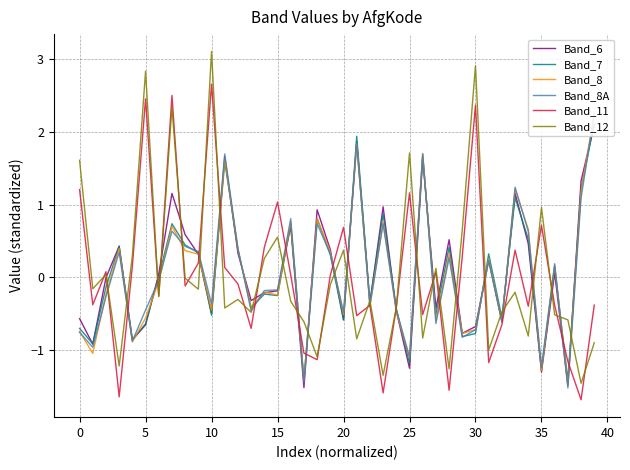

At which label does Band_12 reach its peak?

10